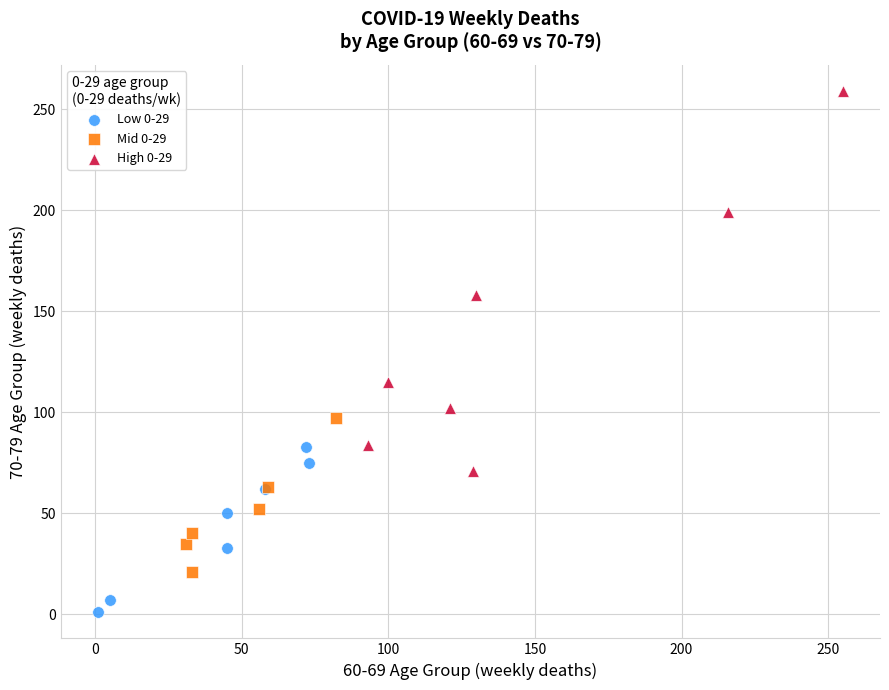

Which series has the widest spread of Y values?

High 0-29